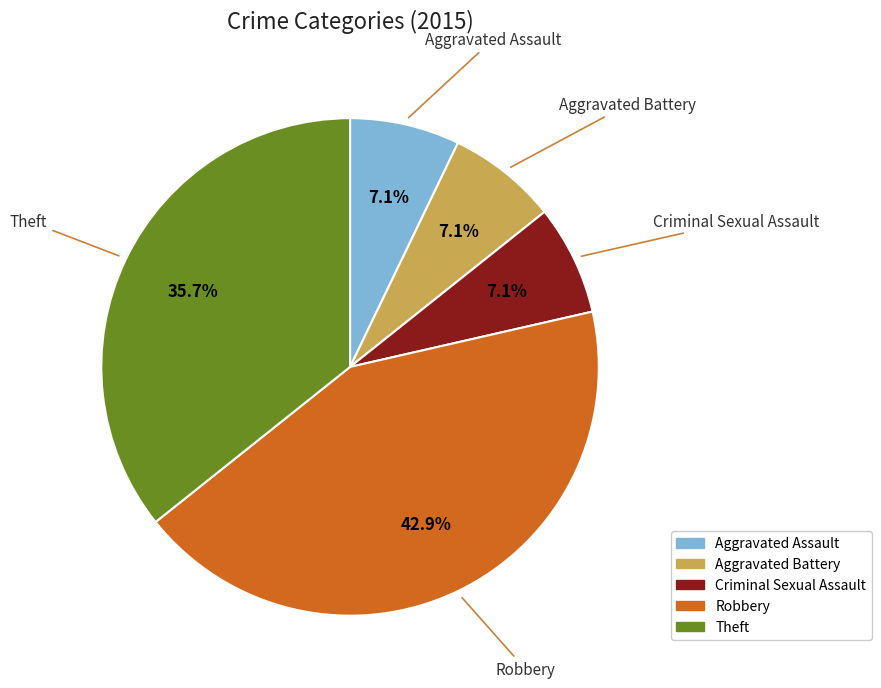

Which has a higher value, Aggravated Assault or Theft?

Theft